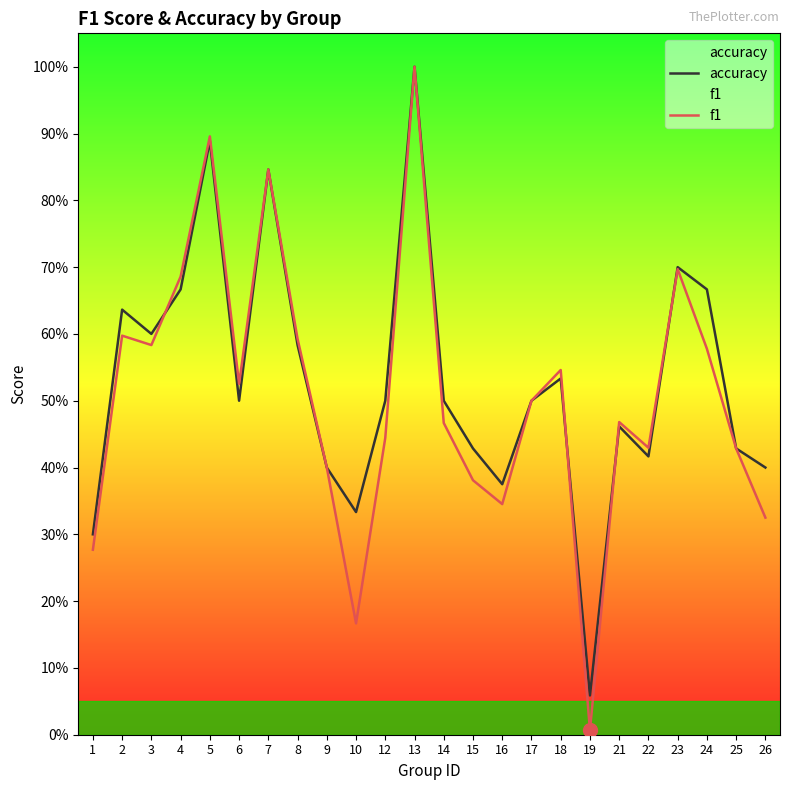

Which category has the lowest value across all series?

19